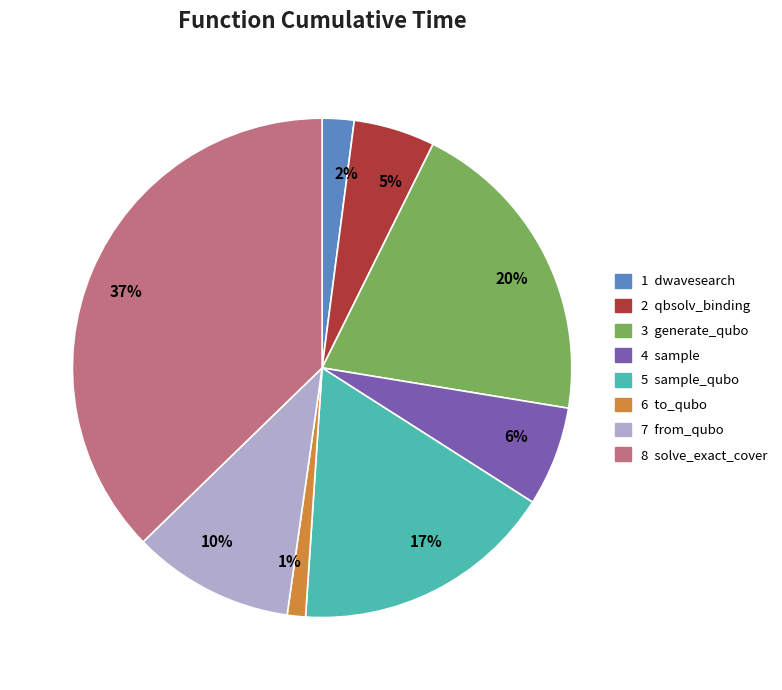

To the nearest percent, what is the average slice percentage?

12%